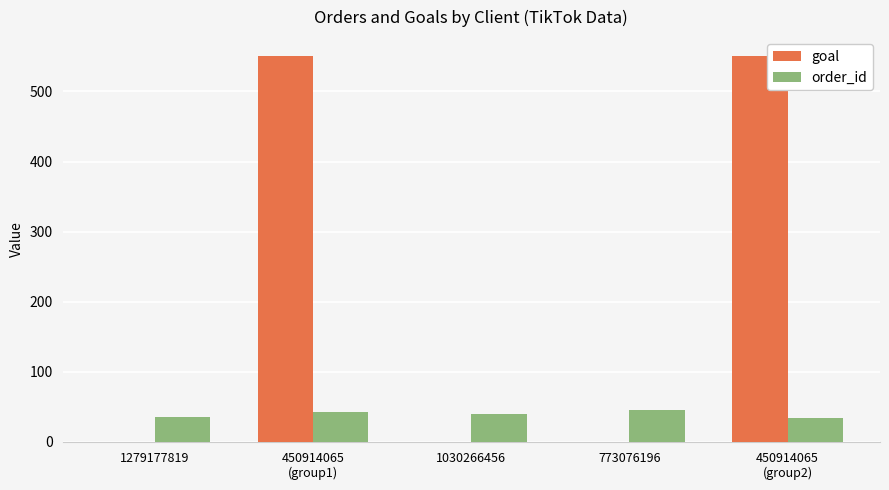

What is the total value across all series at 773076196?

45